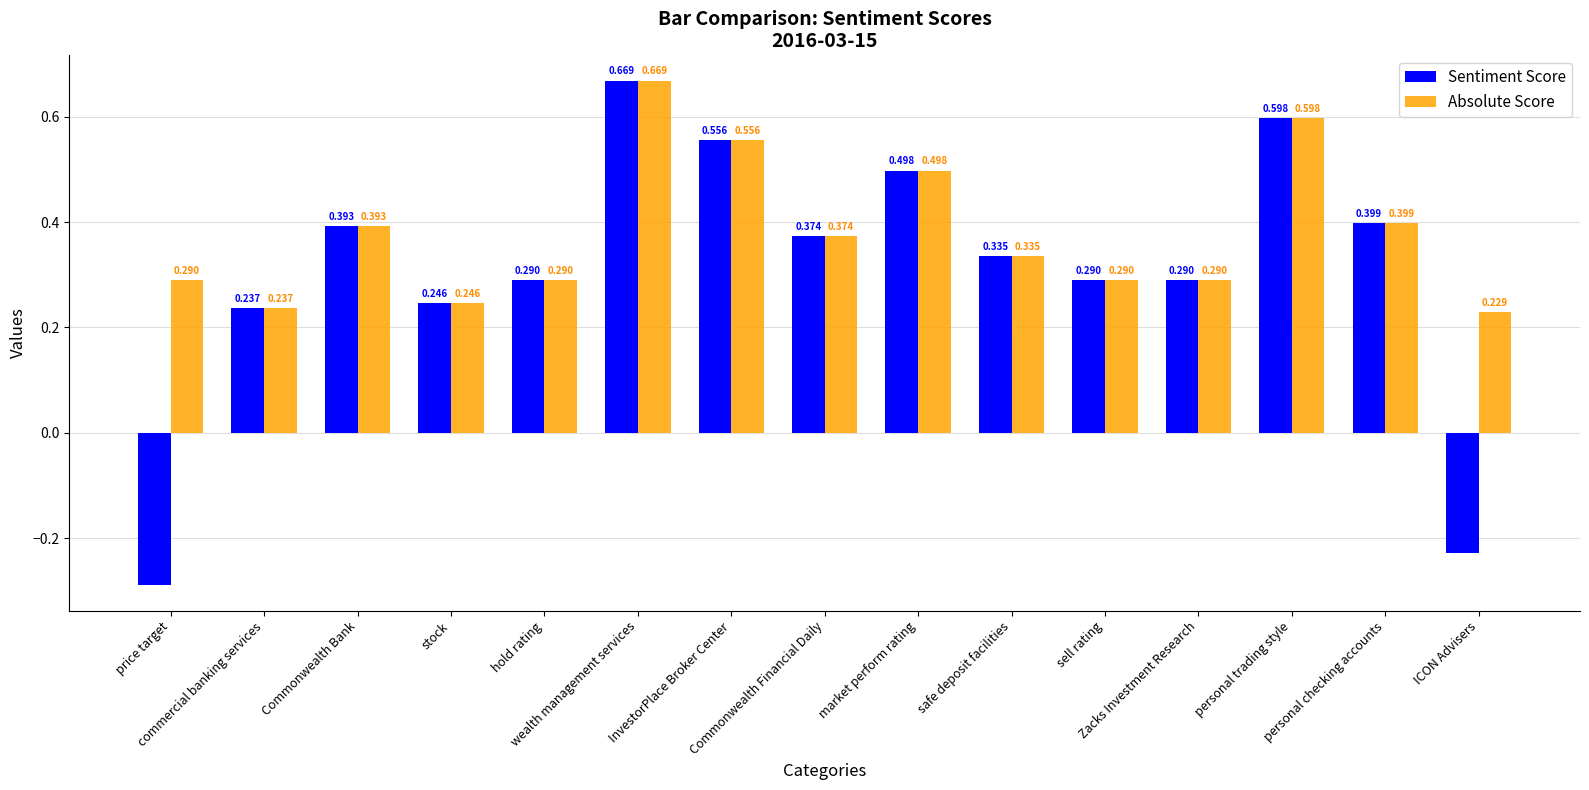

Which series has the largest total across all categories?

Absolute Score